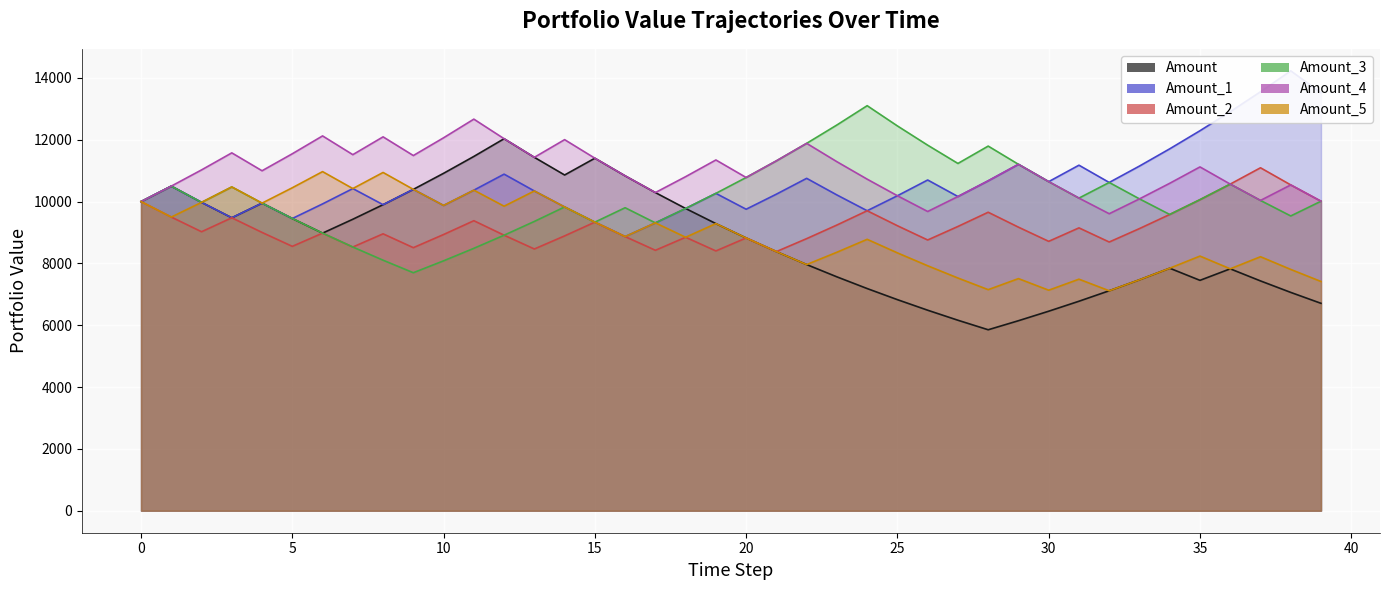

What is the approximate value of Amount_3 at 24?

13102.4